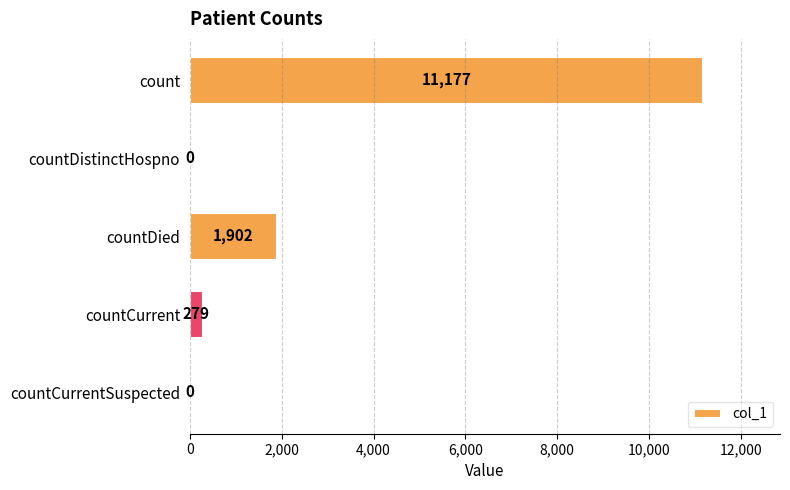

Is it true that the value at countCurrentSuspected is 0?

True